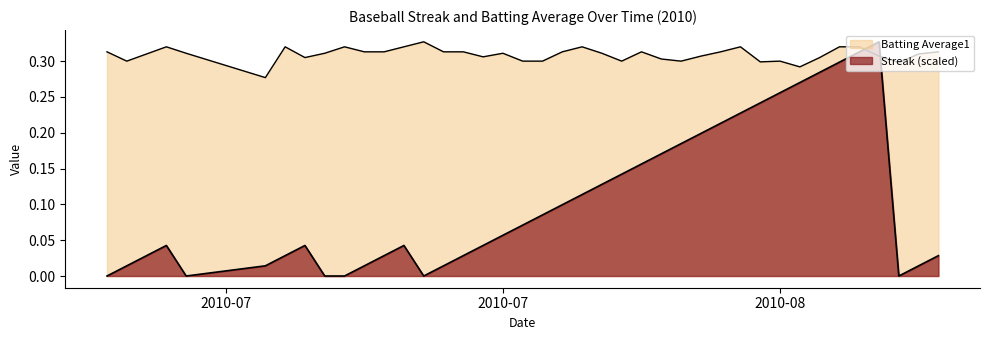

Does the chart display data point markers on the line(s)?

No